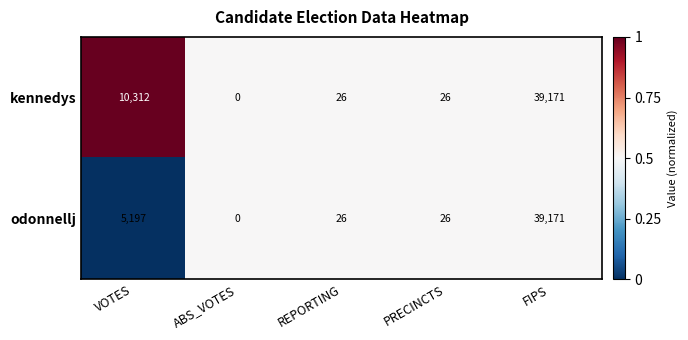

At which category is the sum across all series the highest?

FIPS